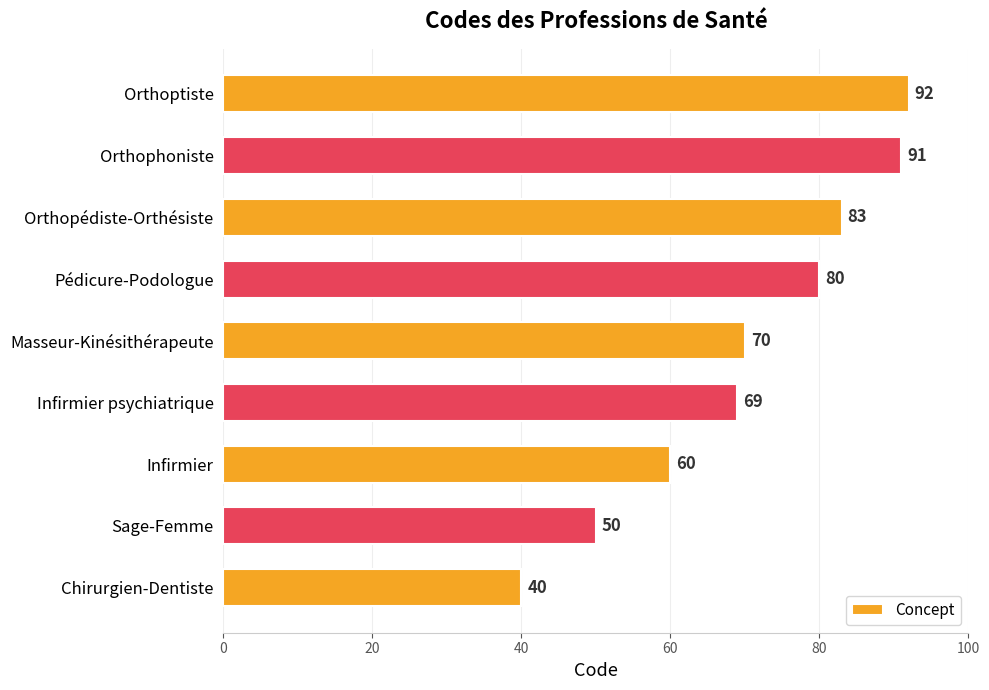

What value does the data have at Infirmier psychiatrique?

69